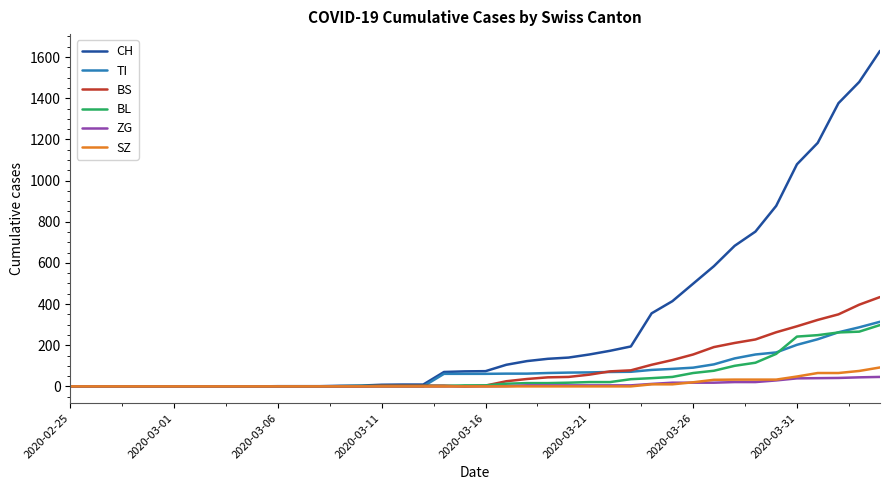

Which series has the widest spread of values?

CH